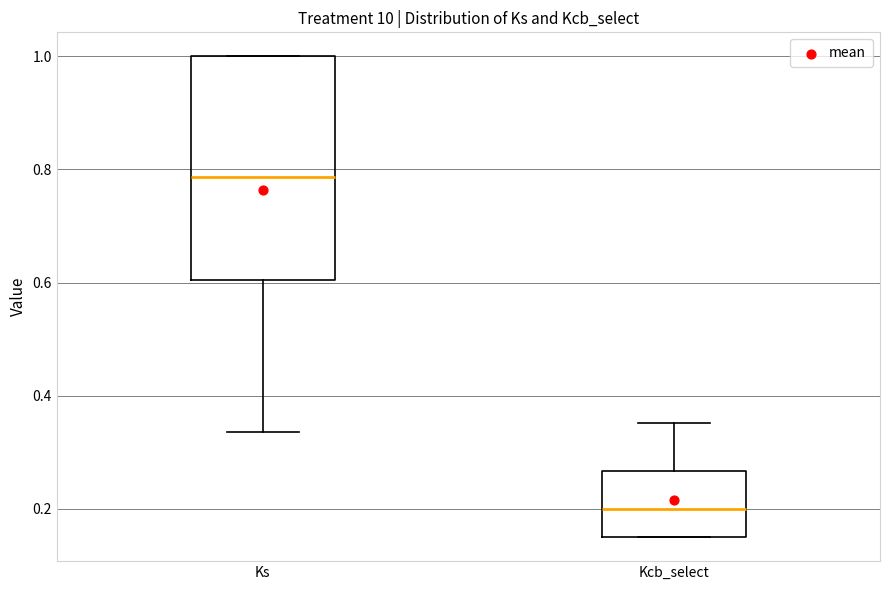

Reading left to right, read every box against the y-axis: the position of its median line, the range the box covers, and the ends of its whiskers. The values are not printed on the chart, so give them approximately, as read against the axis.

Ks: median 0.78, box 0.60 to 1.00, whiskers 0.34 to 1.00
Kcb_select: median 0.20, box 0.16 to 0.26, whiskers 0.16 to 0.36